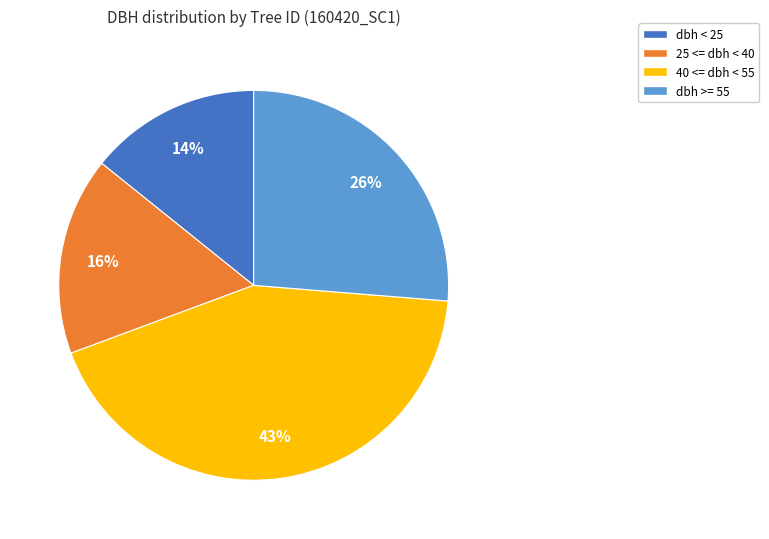

What is the smallest slice in the pie chart?

dbh < 25